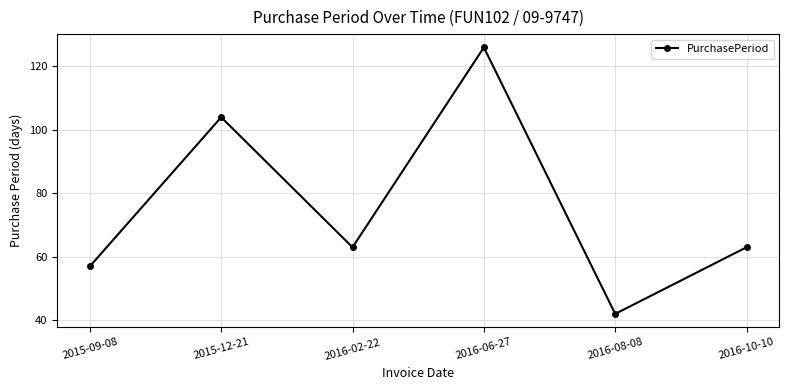

What is the sum of the values at 2016-08-08 and 2016-10-10?

105